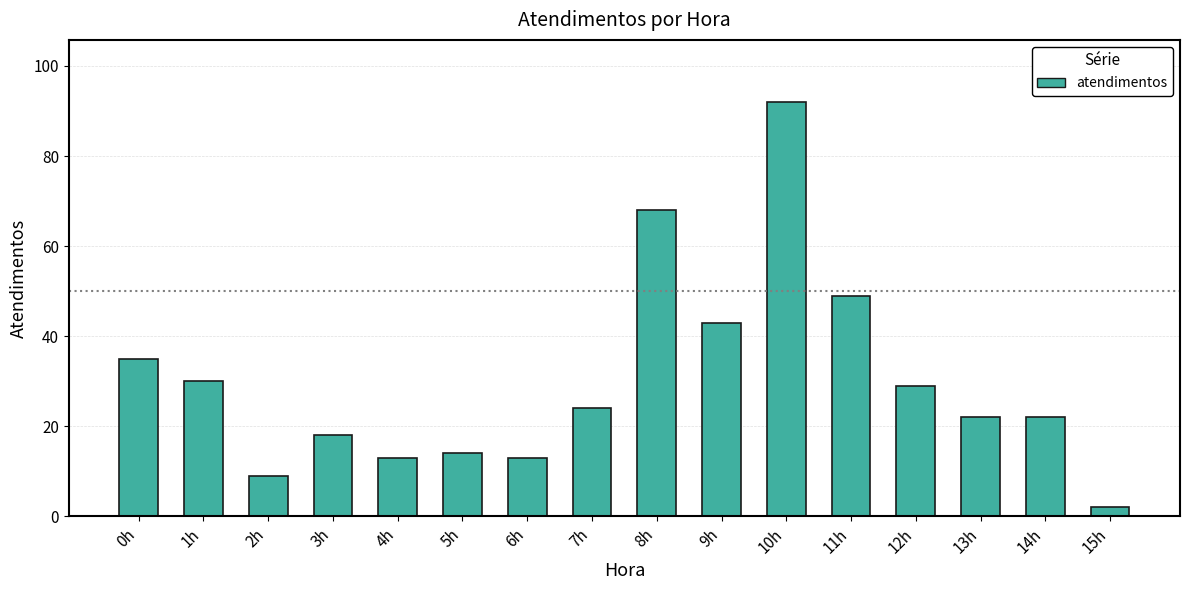

Which has a higher value, 11h or 3h?

11h